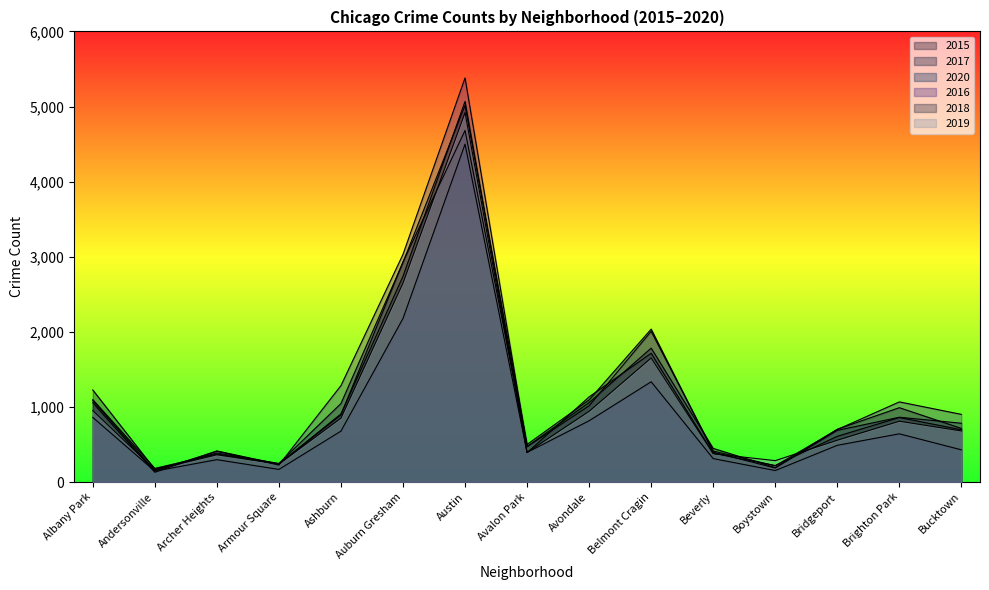

Rank the series by their maximum value, from lowest to highest.

2020, 2015, 2019, 2017, 2018, 2016